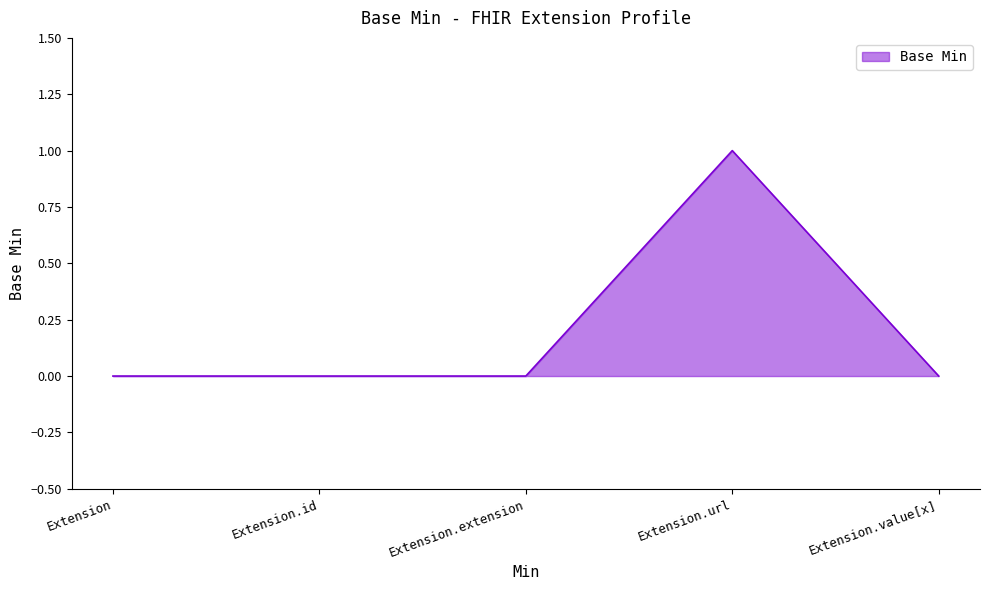

What position from the right is Extension.id?

4